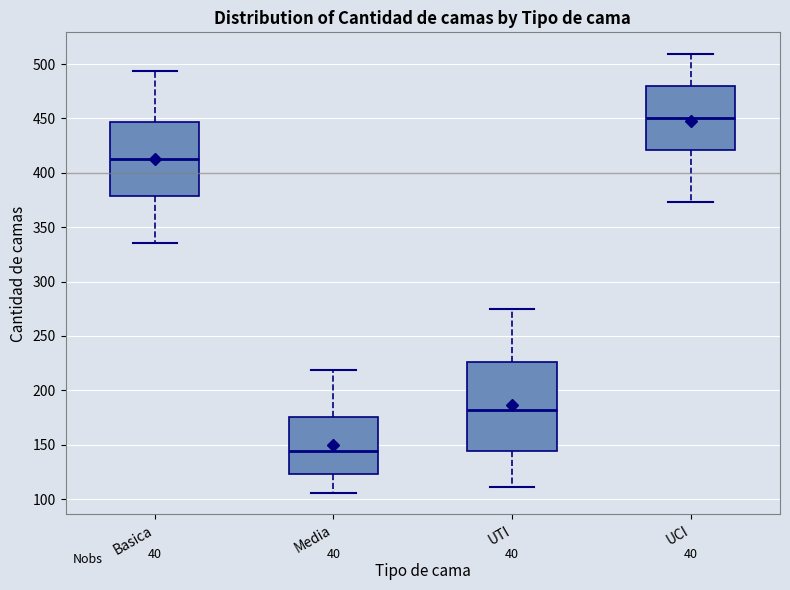

Reading left to right, read every box against the y-axis: the position of its median line, the range the box covers, and the ends of its whiskers. The values are not printed on the chart, so give them approximately, as read against the axis.

Basica: median 415, box 380 to 445, whiskers 335 to 495
Media: median 145, box 125 to 175, whiskers 105 to 220
UTI: median 180, box 145 to 225, whiskers 110 to 275
UCI: median 450, box 420 to 480, whiskers 375 to 510